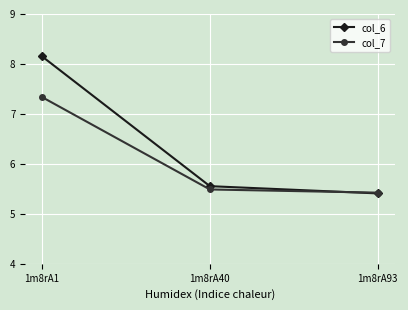

True or false: col_7 has a value of 7.4 at 1m8rA93.

False